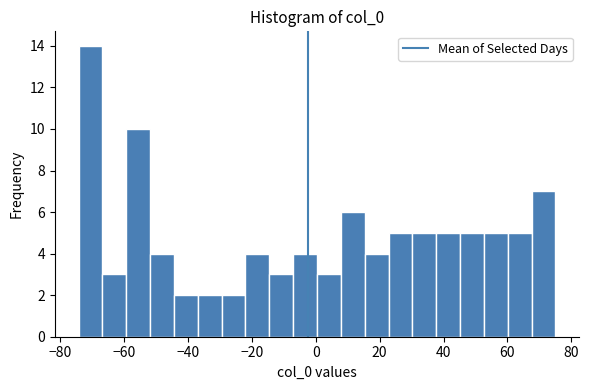

Read against the x-axis, roughly where is the centre of the tallest bar?

-70